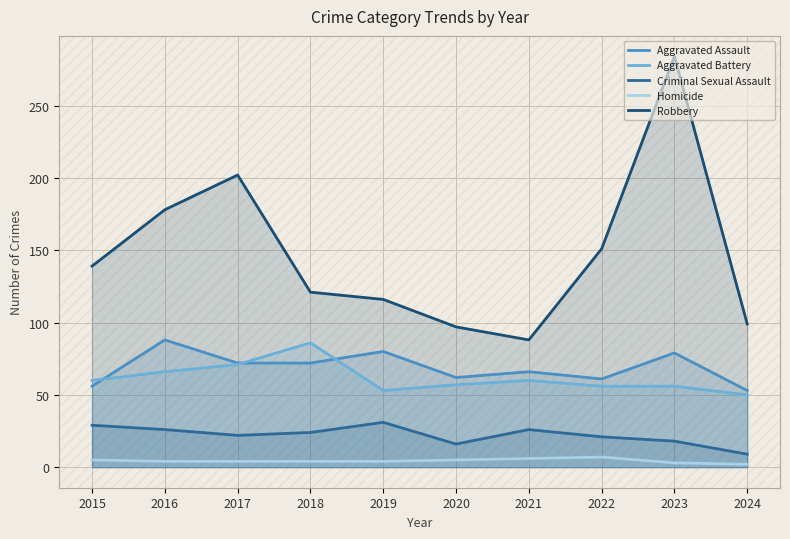

What is the value of the Homicide point at the 10th from the left?

2